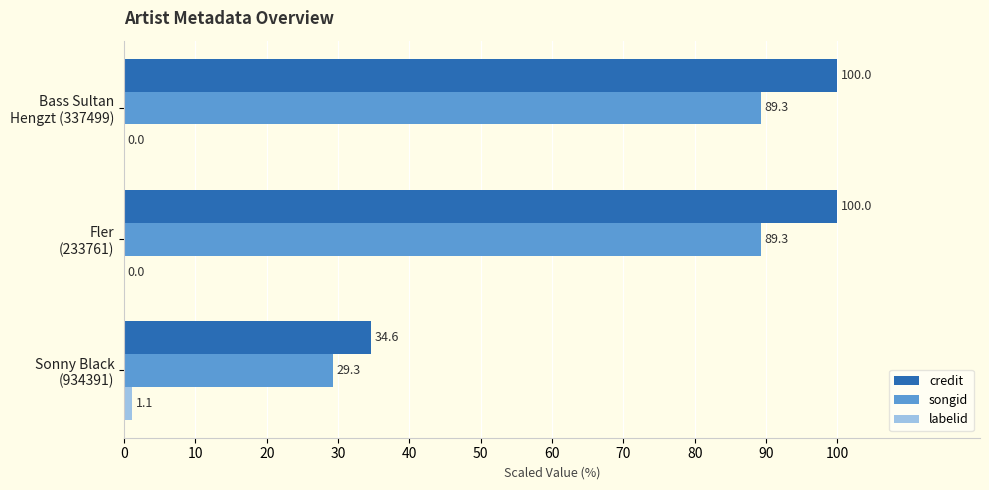

What is the highest value of the credit series?

100.0